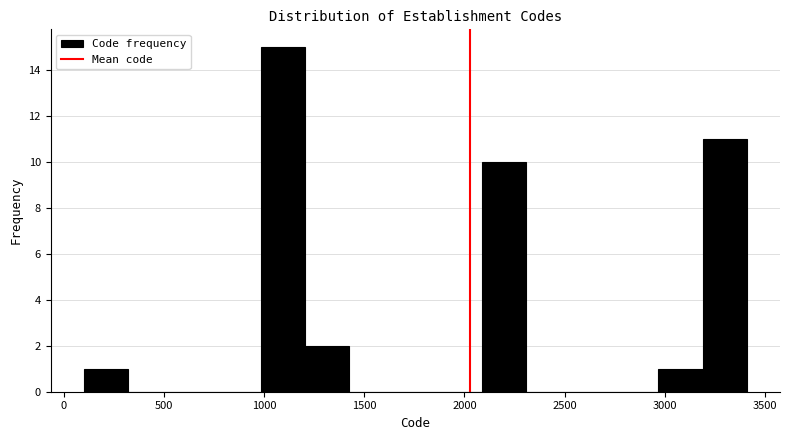

Reading left to right, transcribe this chart: for each bar, give the range it covers on the x-axis and its height. Neither the bar edges nor the heights are printed on the chart, so give them approximately, as read against the axes.

100 to 300: 1
300 to 550: 0
550 to 750: 0
750 to 1000: 0
1000 to 1200: 15
1200 to 1400: 2
1400 to 1650: 0
1650 to 1850: 0
1850 to 2100: 0
2100 to 2300: 10
2300 to 2550: 0
2550 to 2750: 0
2750 to 2950: 0
2950 to 3200: 1
3200 to 3400: 11